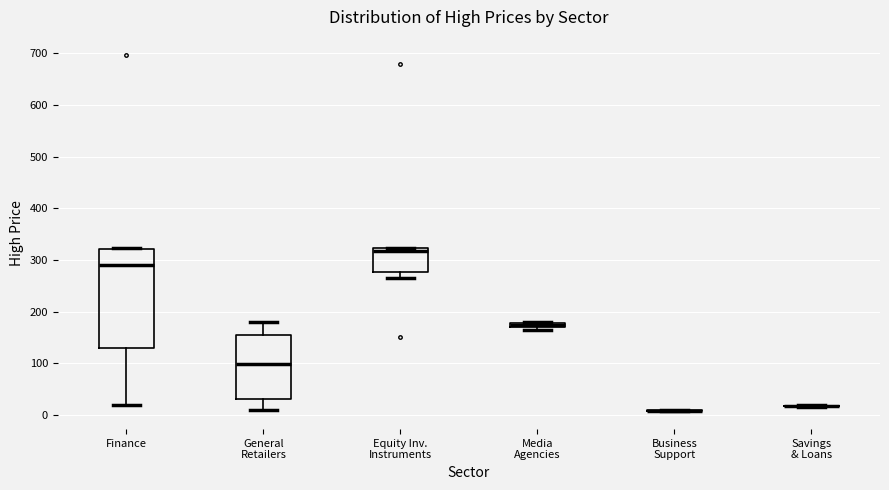

Where is the upper edge of the box for Media Agencies on the y-axis? The values are not printed on the chart, so give them approximately, as read against the axis.

180